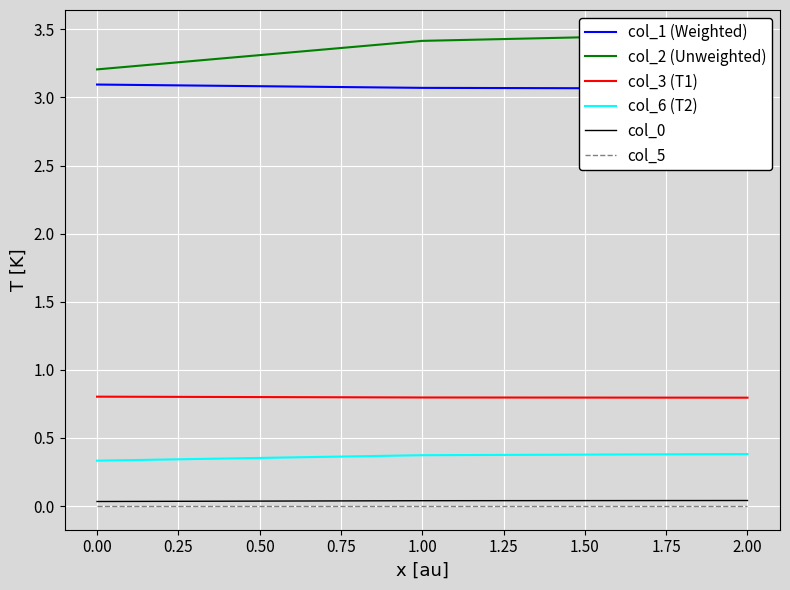

The col_3 (T1) series shows 1.1 at 0.00. True or false?

False